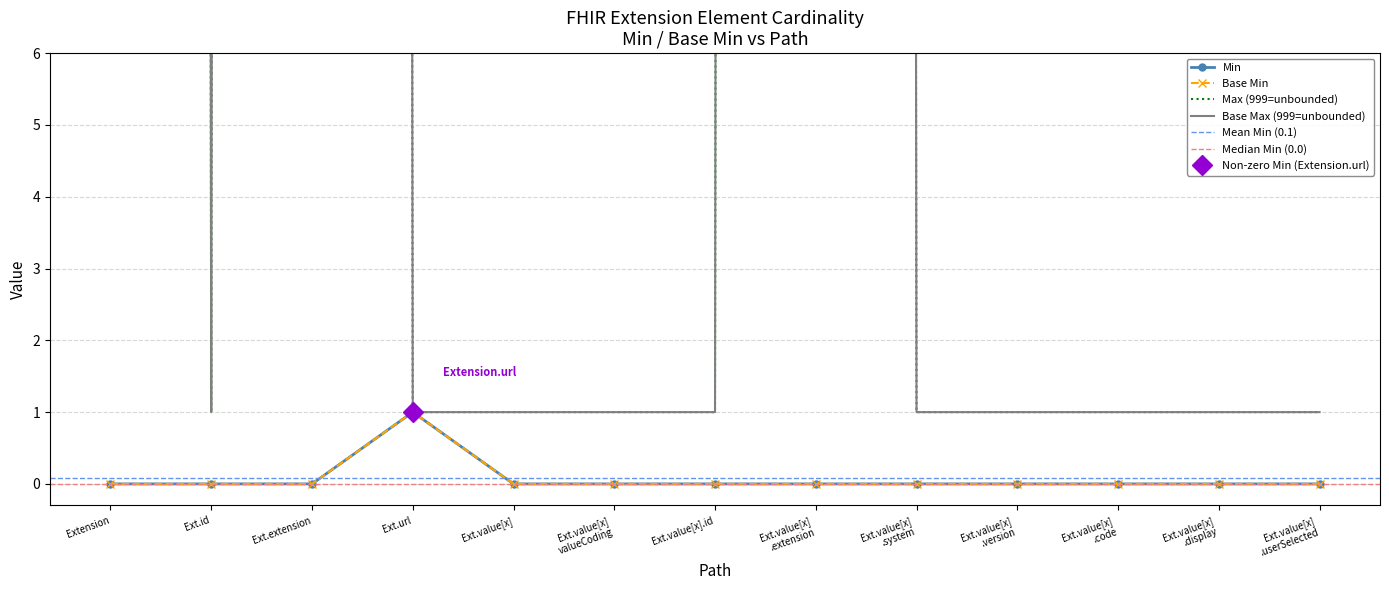

What is the difference between the maximum and minimum values in the Base Min series?

1